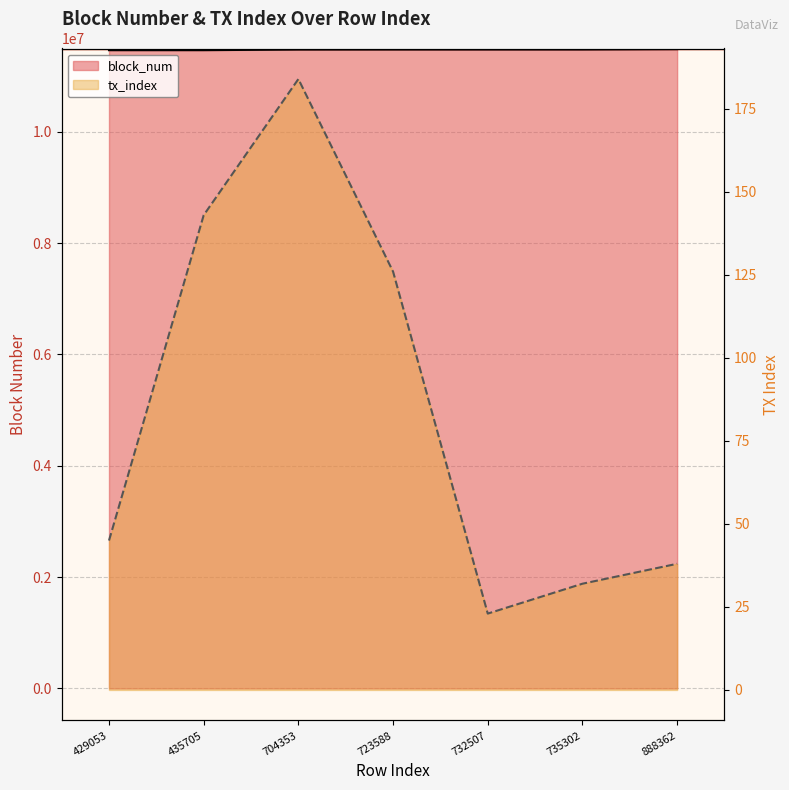

True or false: tx_index and block_num intersect in this chart.

False